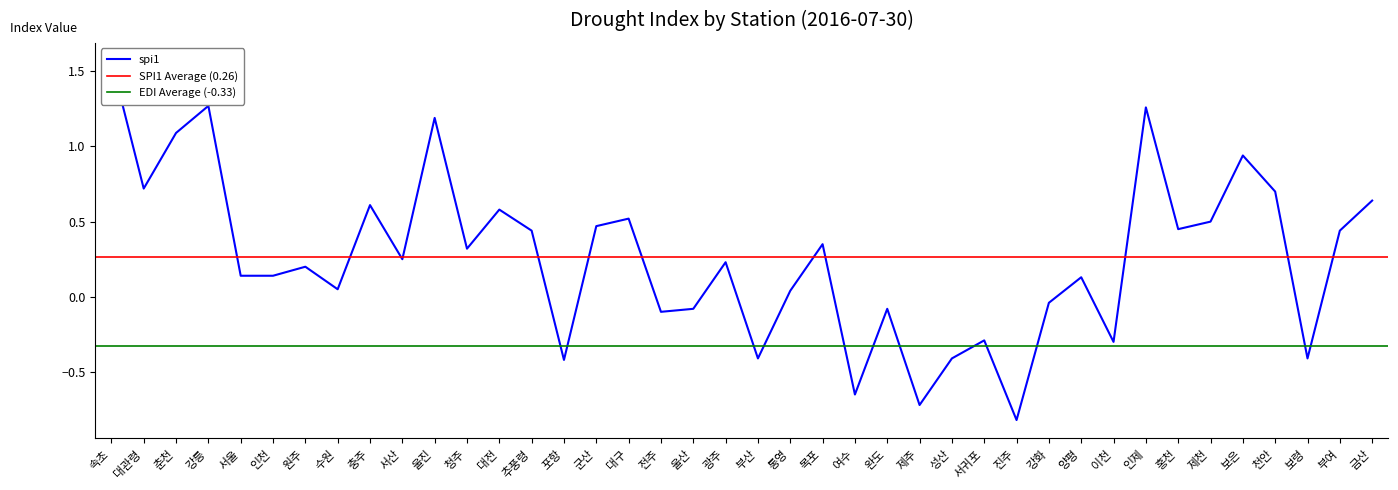

Rank the categories by spi1 value from lowest to highest.

진주, 제주, 여수, 포항, 부산, 성산, 보령, 이천, 서귀포, 전주, 울산, 완도, 강화, 통영, 수원, 양평, 서울, 인천, 원주, 광주, 서산, 청주, 목포, 추풍령, 부여, 홍천, 군산, 제천, 대구, 대전, 충주, 금산, 천안, 대관령, 보은, 춘천, 울진, 인제, 강릉, 속초